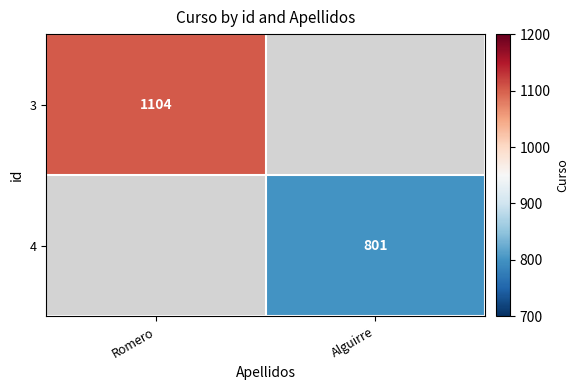

Count the number of data series in this chart.

2